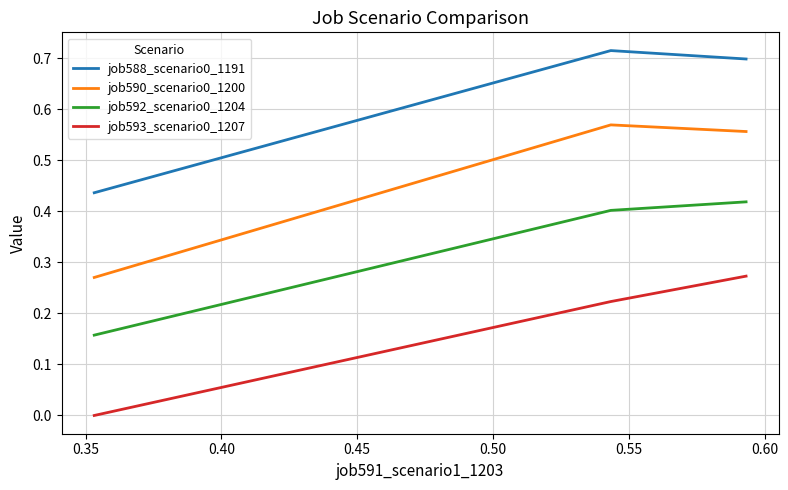

Rank the series by their average value, from highest to lowest.

job588_scenario0_1191, job590_scenario0_1200, job592_scenario0_1204, job593_scenario0_1207